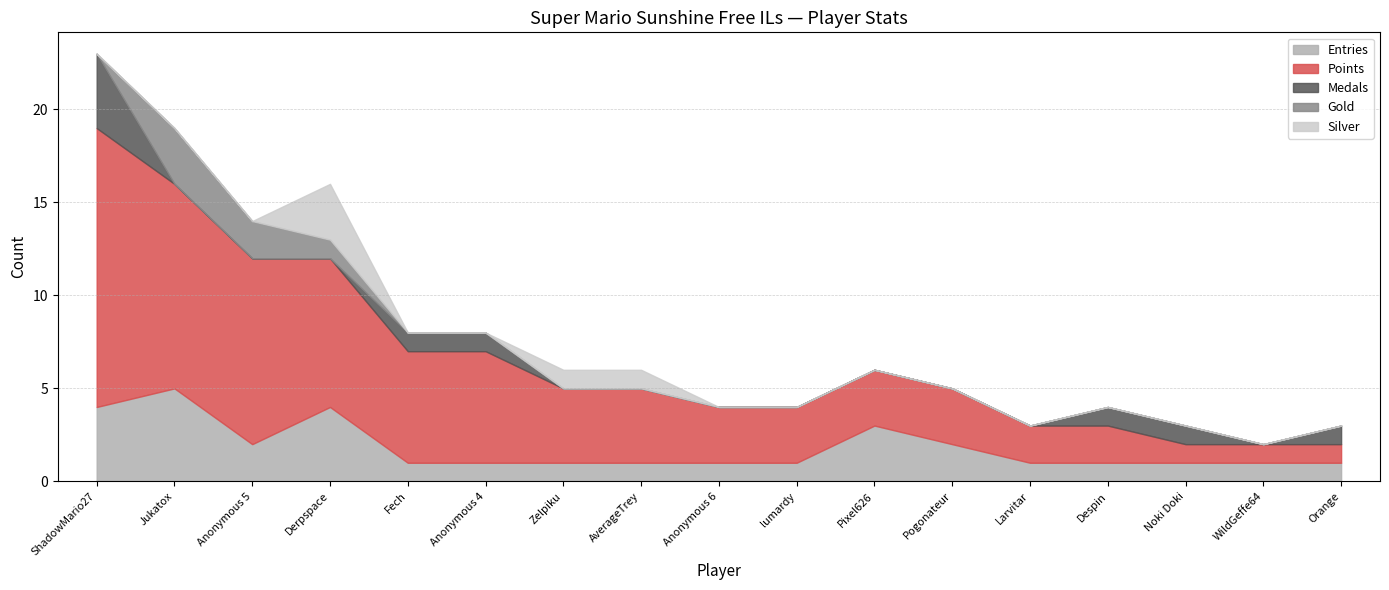

The value of Entries at Fech is 2. True or false?

False